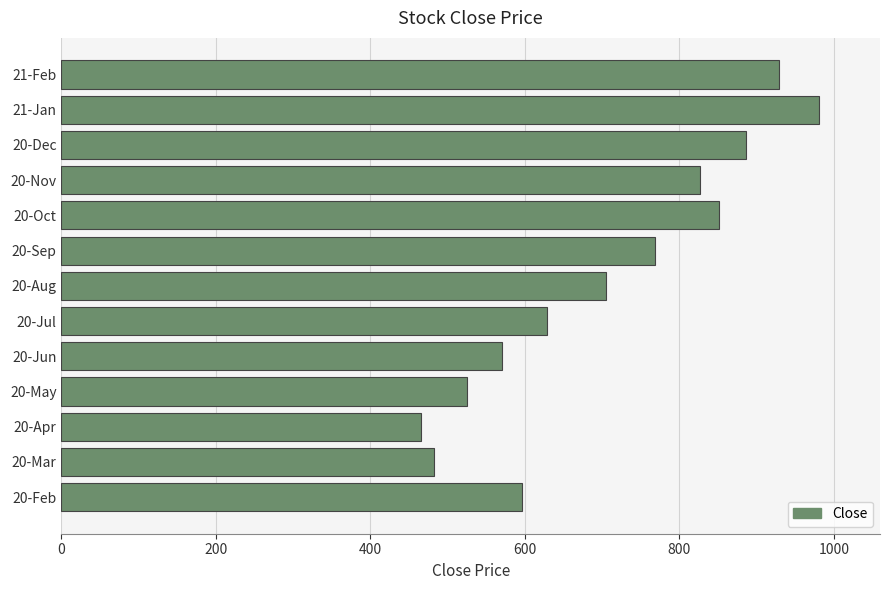

Between 20-Jun and 20-Feb, which is larger?

20-Feb